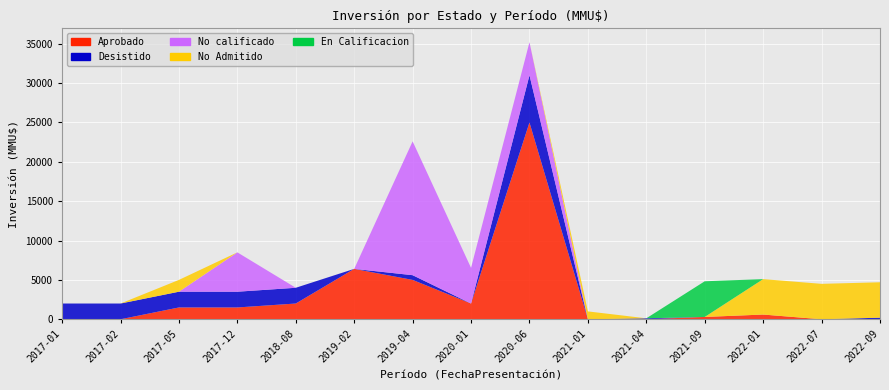

Reading left to right, extract all data points from this chart.

Aprobado: 0	0	1500	1500	2000	6400	5000	2000	25000	0	0	295	600	0	0
Desistido: 2000	2000	2000	2000	2000	0	600	0	6000	0	120	0	0	0	200
No calificado: 0	0	0	5000	0	0	17000	4531	4200	0	0	0	0	0	0
No Admitido: 0	0	1500	0	0	0	0	0	0	1000	0	0	4500	4500	4500
En Calificacion: 0	0	0	0	0	0	0	0	0	0	0	4531	0	0	0